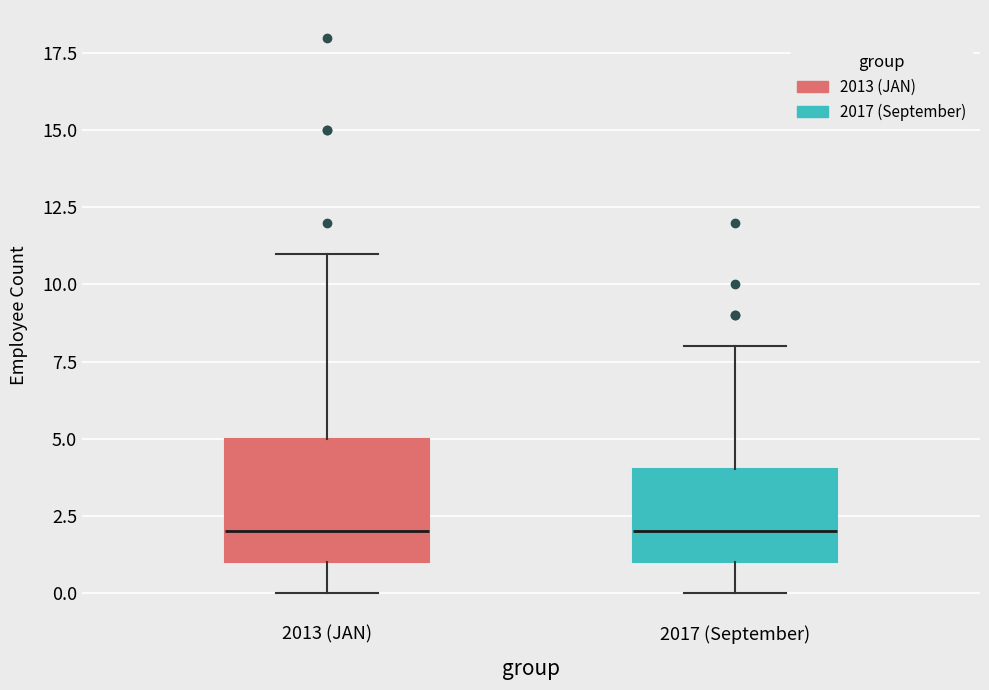

Which box is the tallest, from its lower edge to its upper edge?

2013 (JAN)